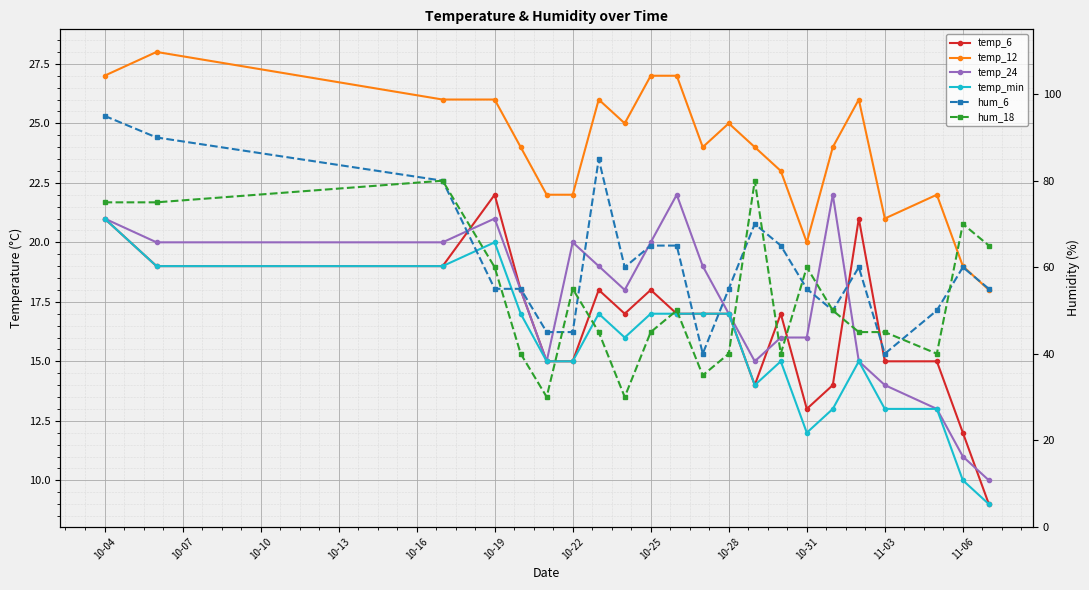

At 10-28, list the series in order from largest to smallest.

hum_6, hum_18, temp_12, temp_6, temp_24, temp_min